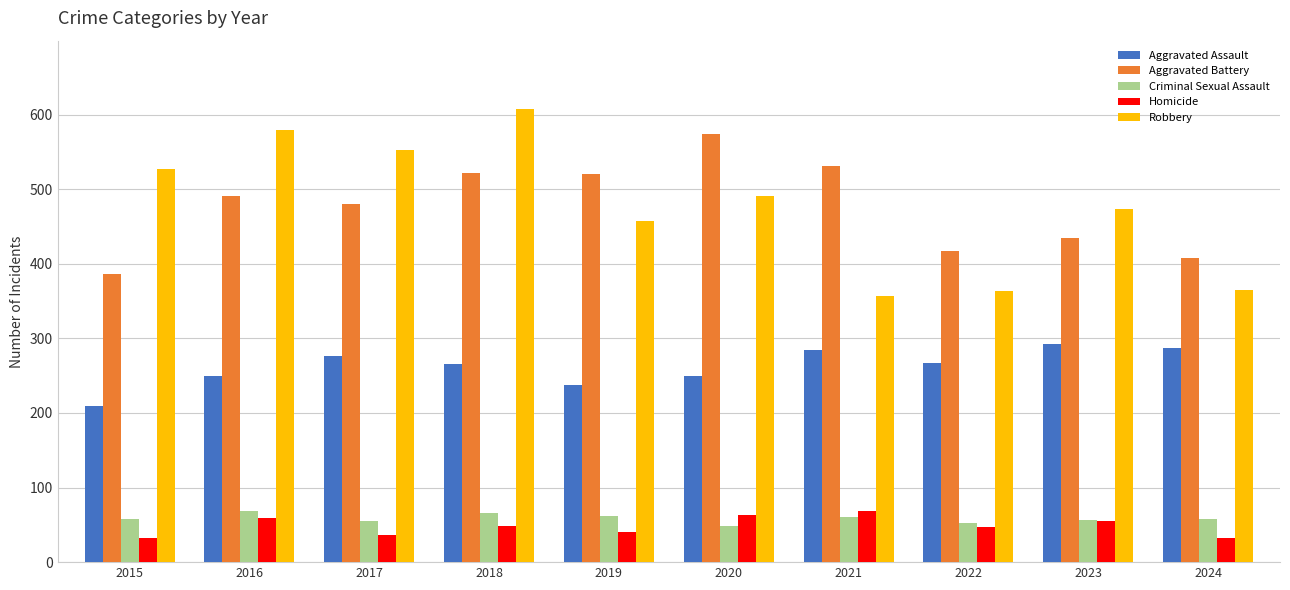

The value of Aggravated Battery at 2024 is 408. True or false?

True